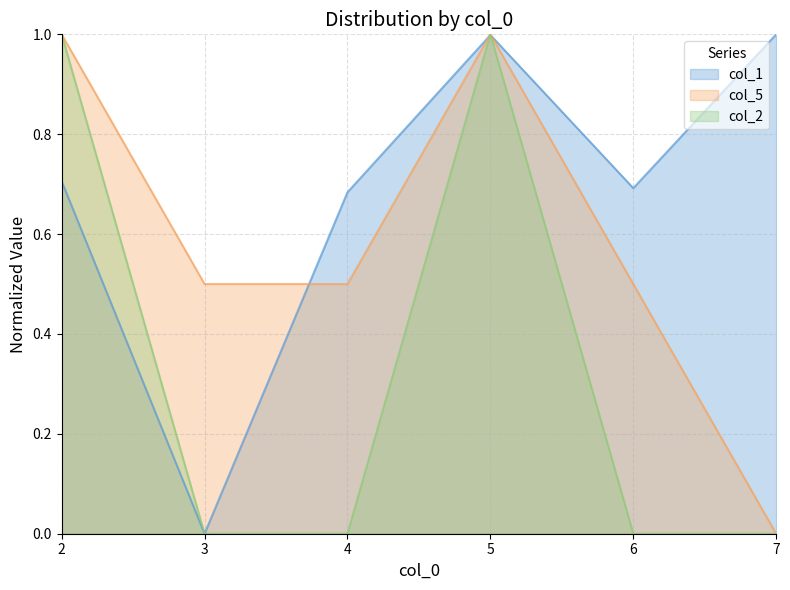

Which series changed the most between 4 and 6?

col_1